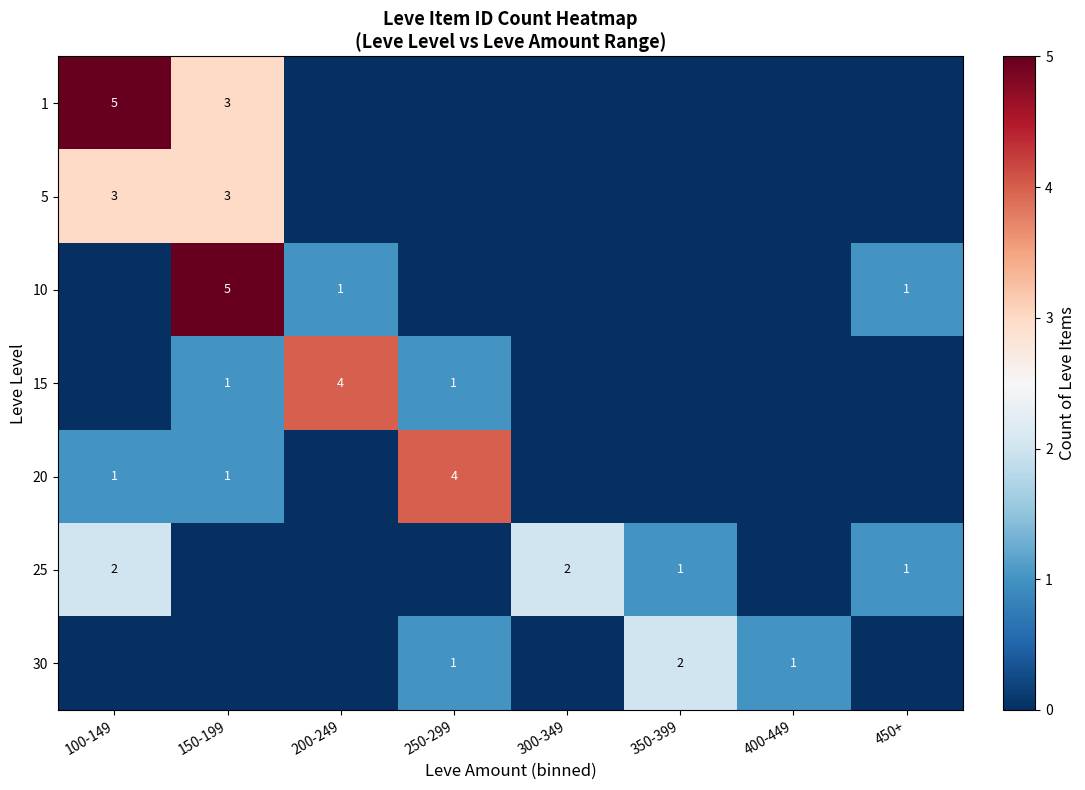

The 10 series shows 2 at 150-199. True or false?

False